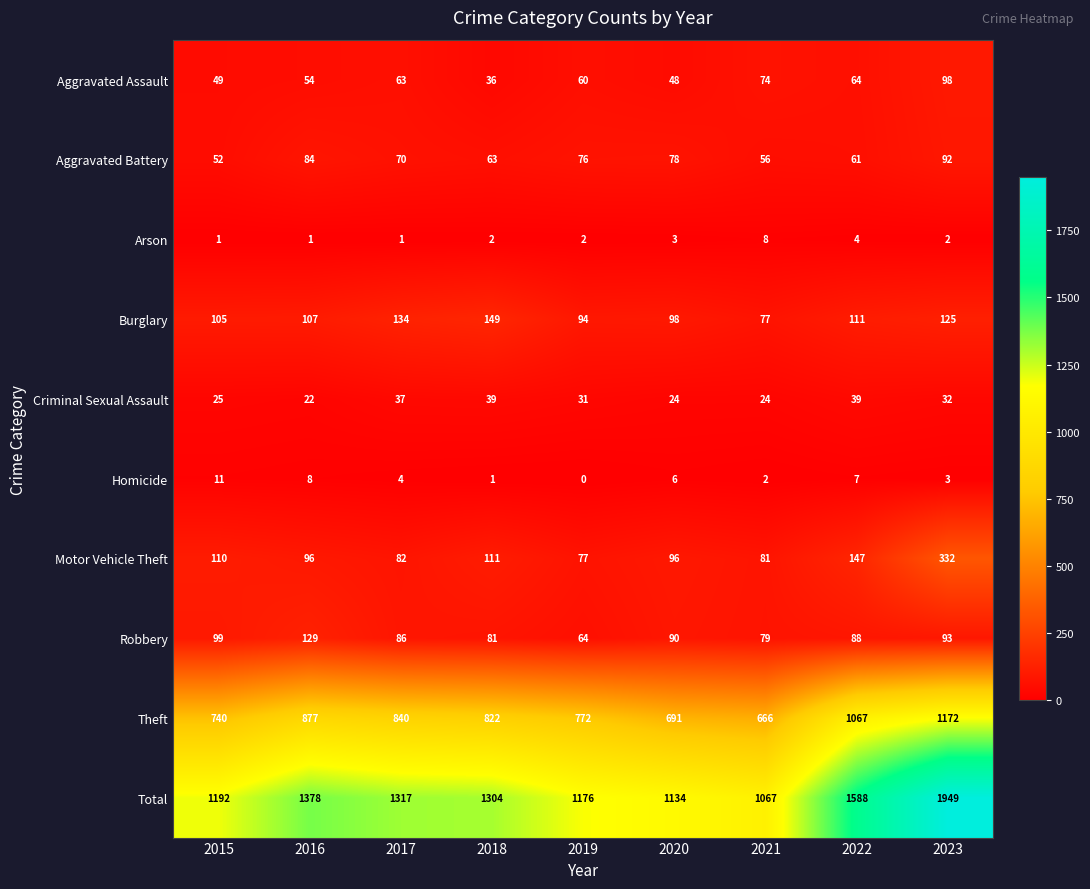

Which series changed the most between 2016 and 2023?

Total